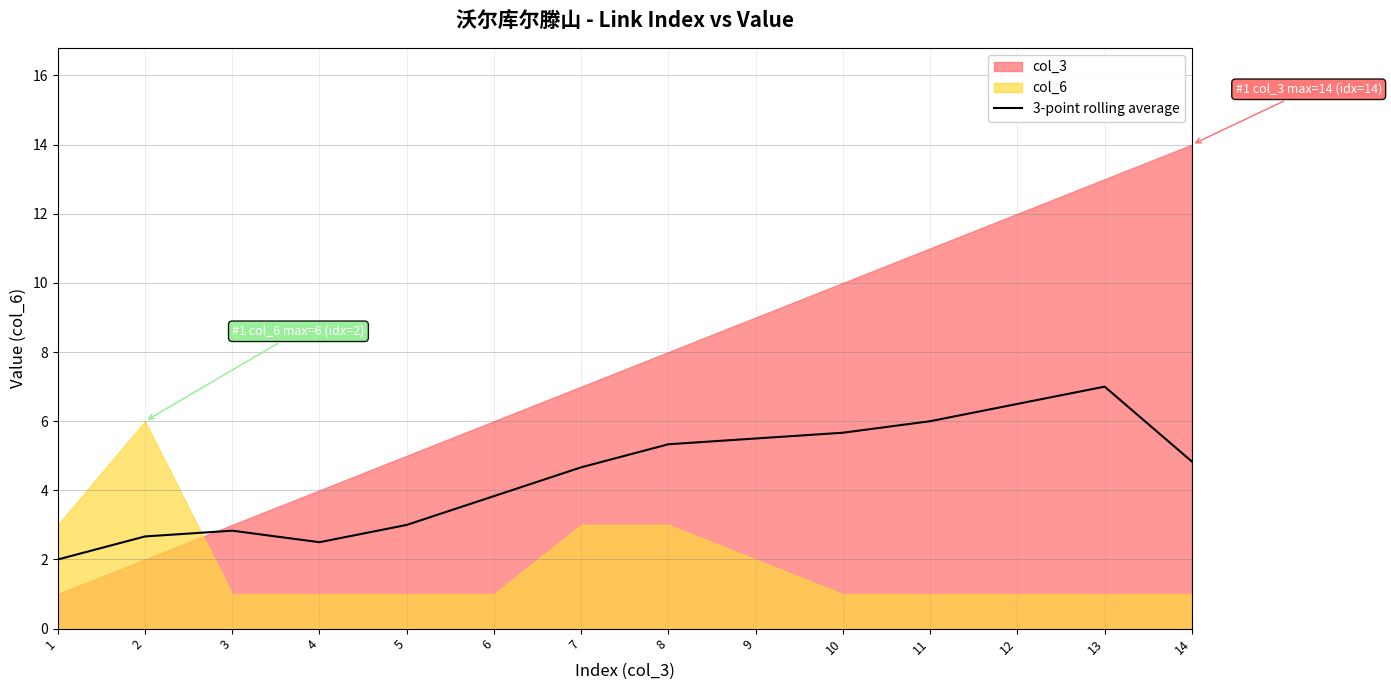

Reading left to right, list all the values displayed in this chart.

2.0	2.7	2.8	2.5	3.0	3.8	4.7	5.3	5.5	5.7	6.0	6.5	7.0	4.8